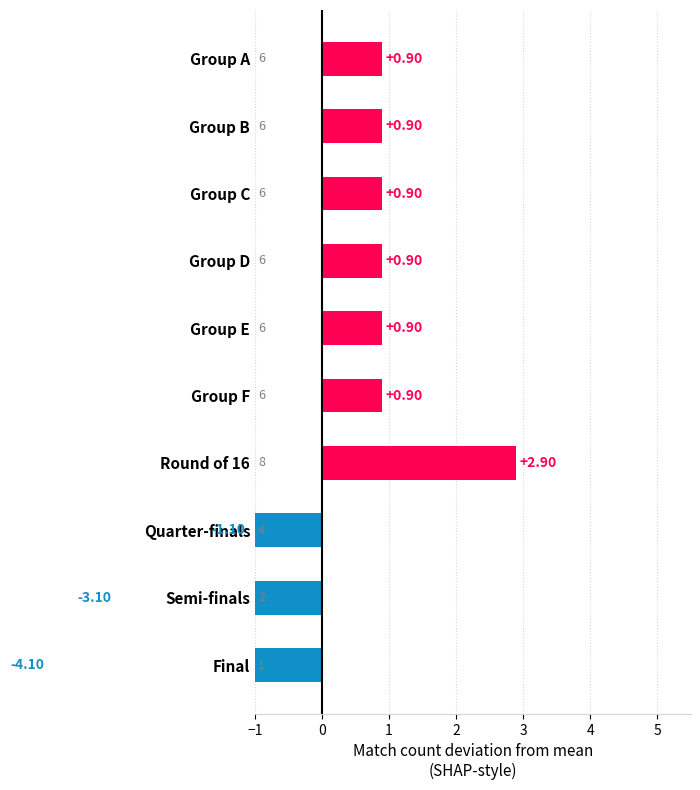

Does the chart contain any negative values?

Yes